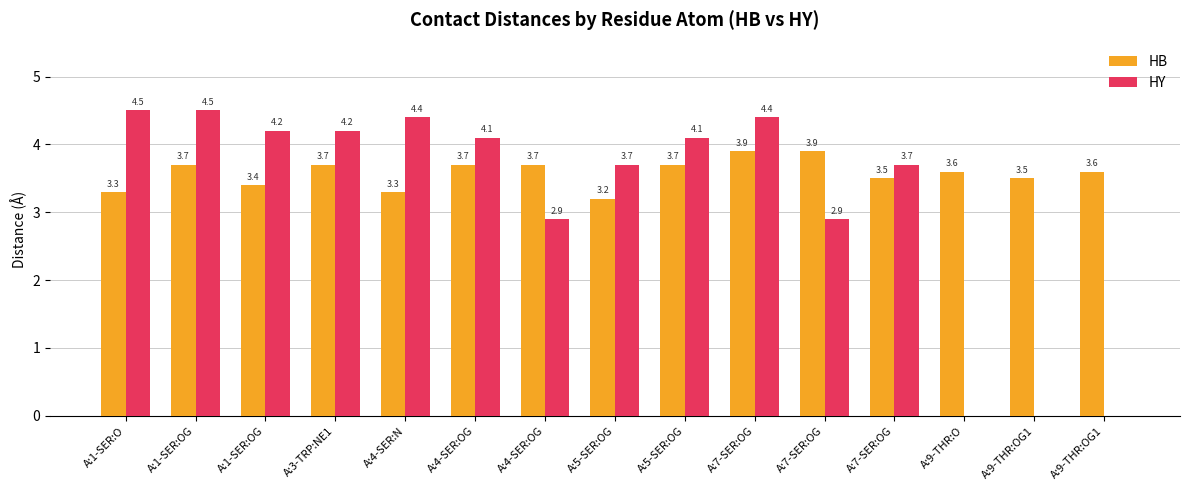

How many distinct data groups are displayed?

2